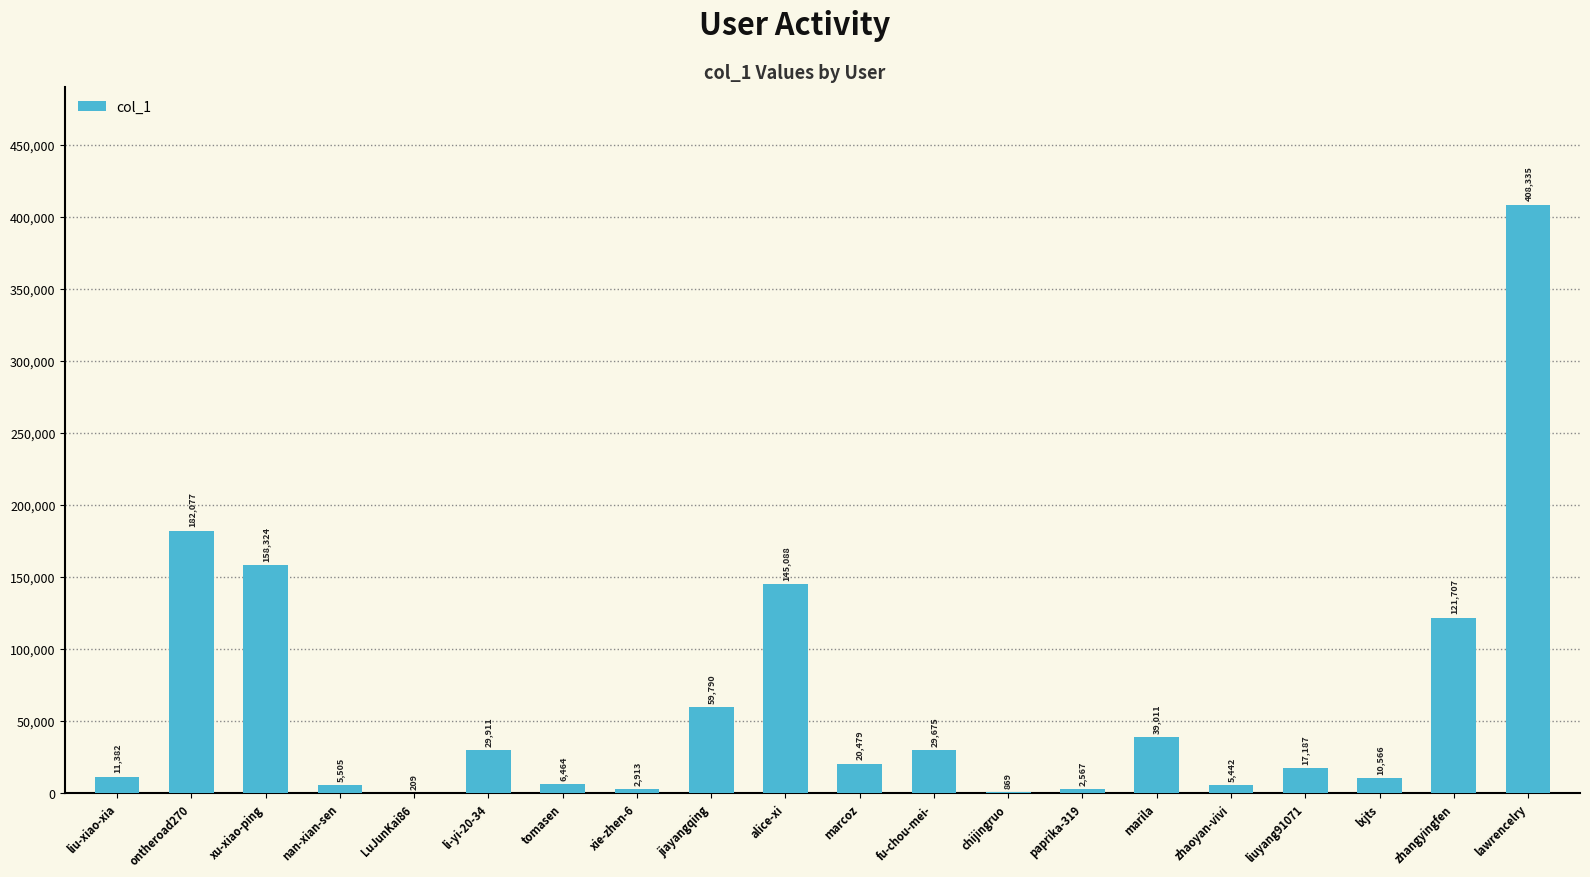

How many series are shown in this chart?

1